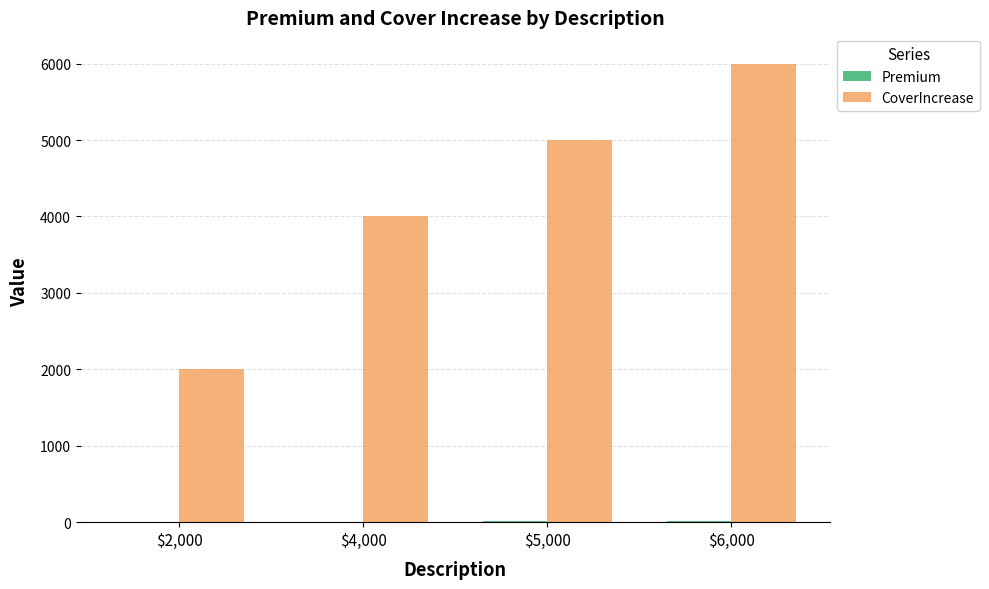

Count the CoverIncrease values in the range 4000 to 6000.

3